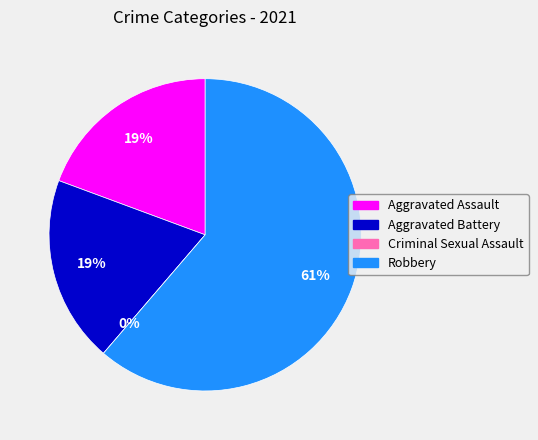

What percentage do Aggravated Assault and Criminal Sexual Assault together represent?

19.4%